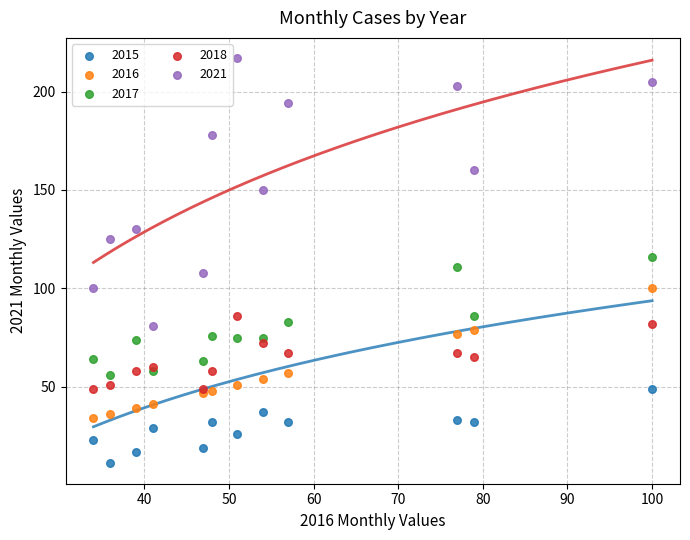

Which series has the widest spread of Y values?

2021